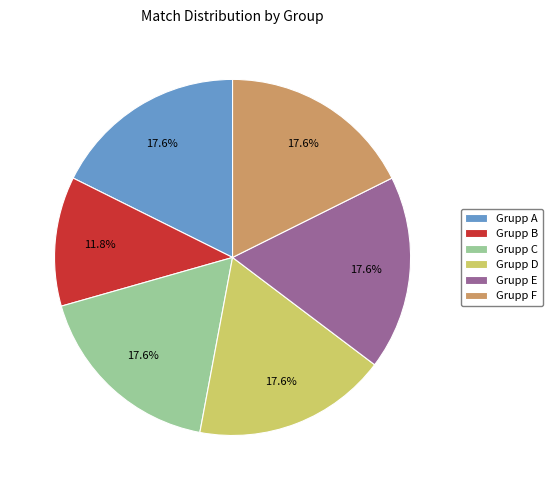

How many segments does this pie chart have?

6